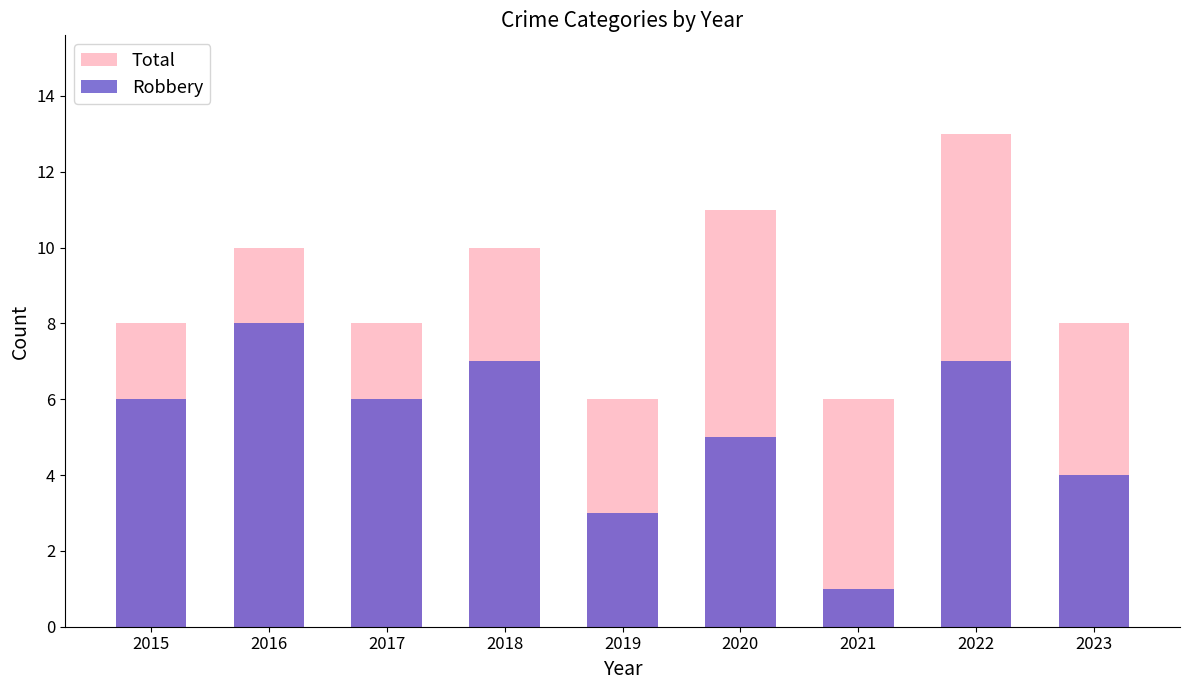

Reading left to right, list all the values displayed in this chart.

Total: 8	10	8	10	6	11	6	13	8
Robbery: 6	8	6	7	3	5	1	7	4